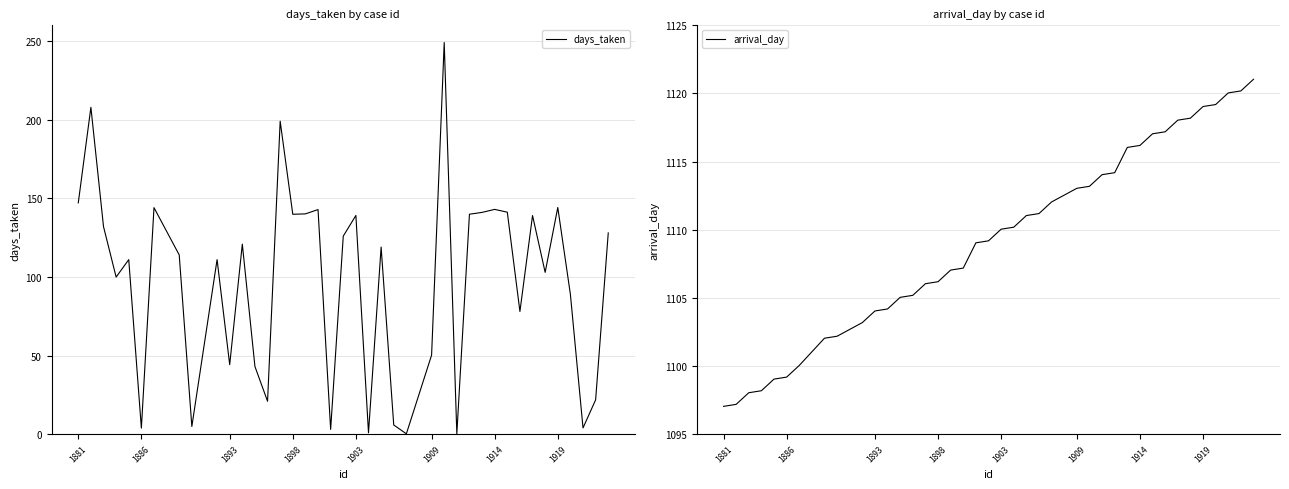

The value of arrival_day at 1903 is 628.5. True or false?

False